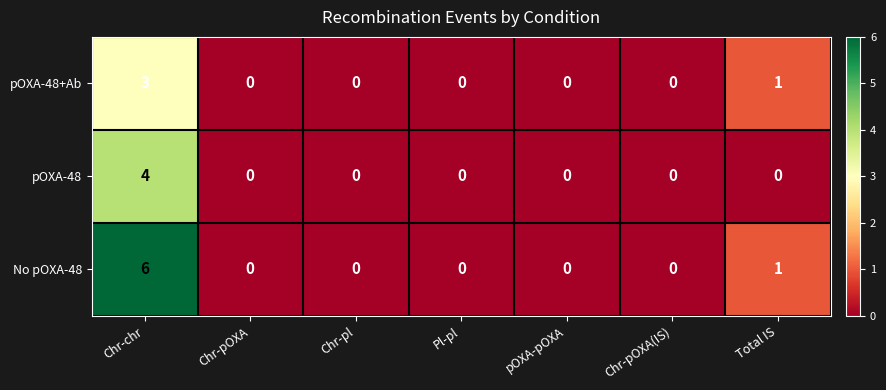

Where is pOXA-48+Ab nearest to the value 1?

Total IS